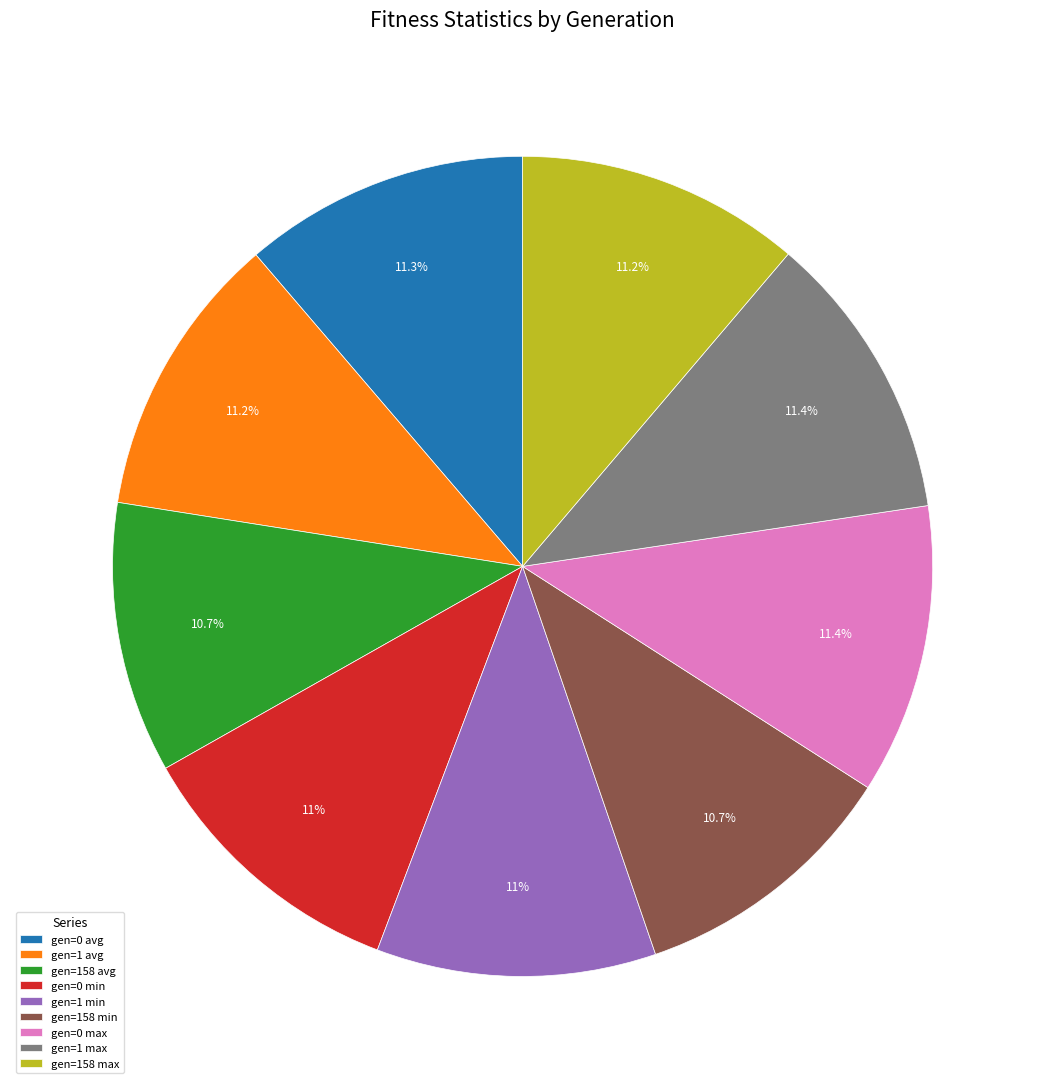

How many slices are in this pie chart?

9